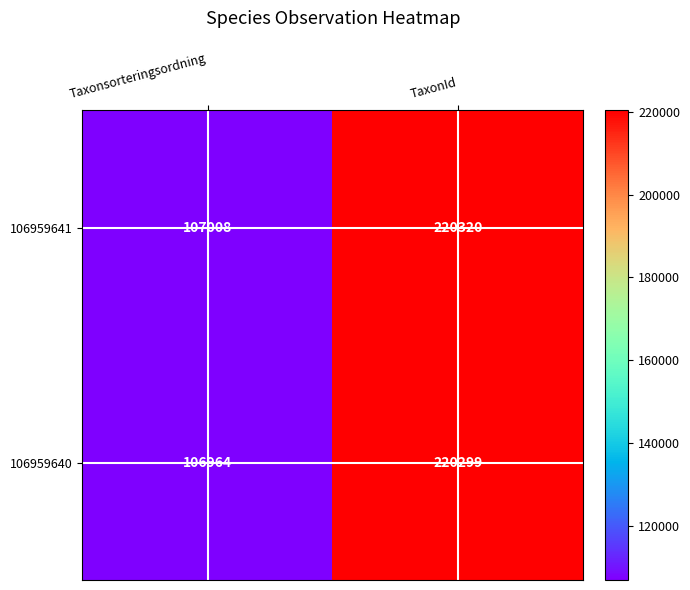

At how many categories does at least one series exceed 199272?

1